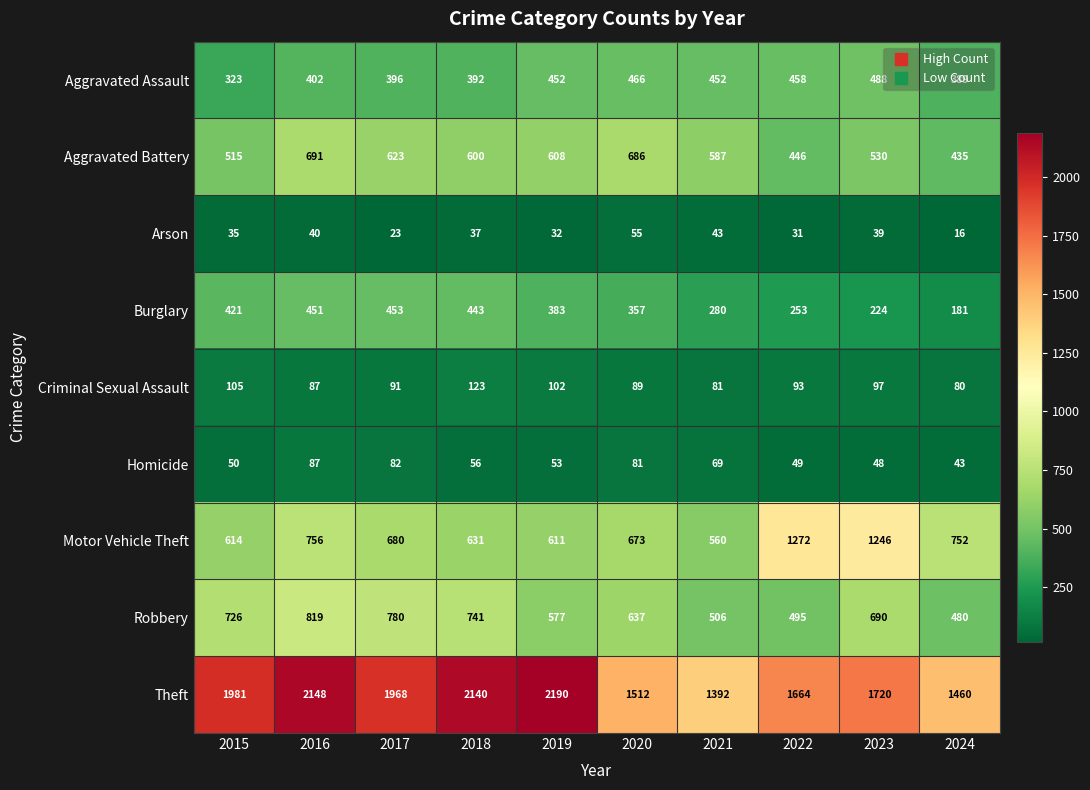

At which category does the chart reach its minimum across all series?

2024